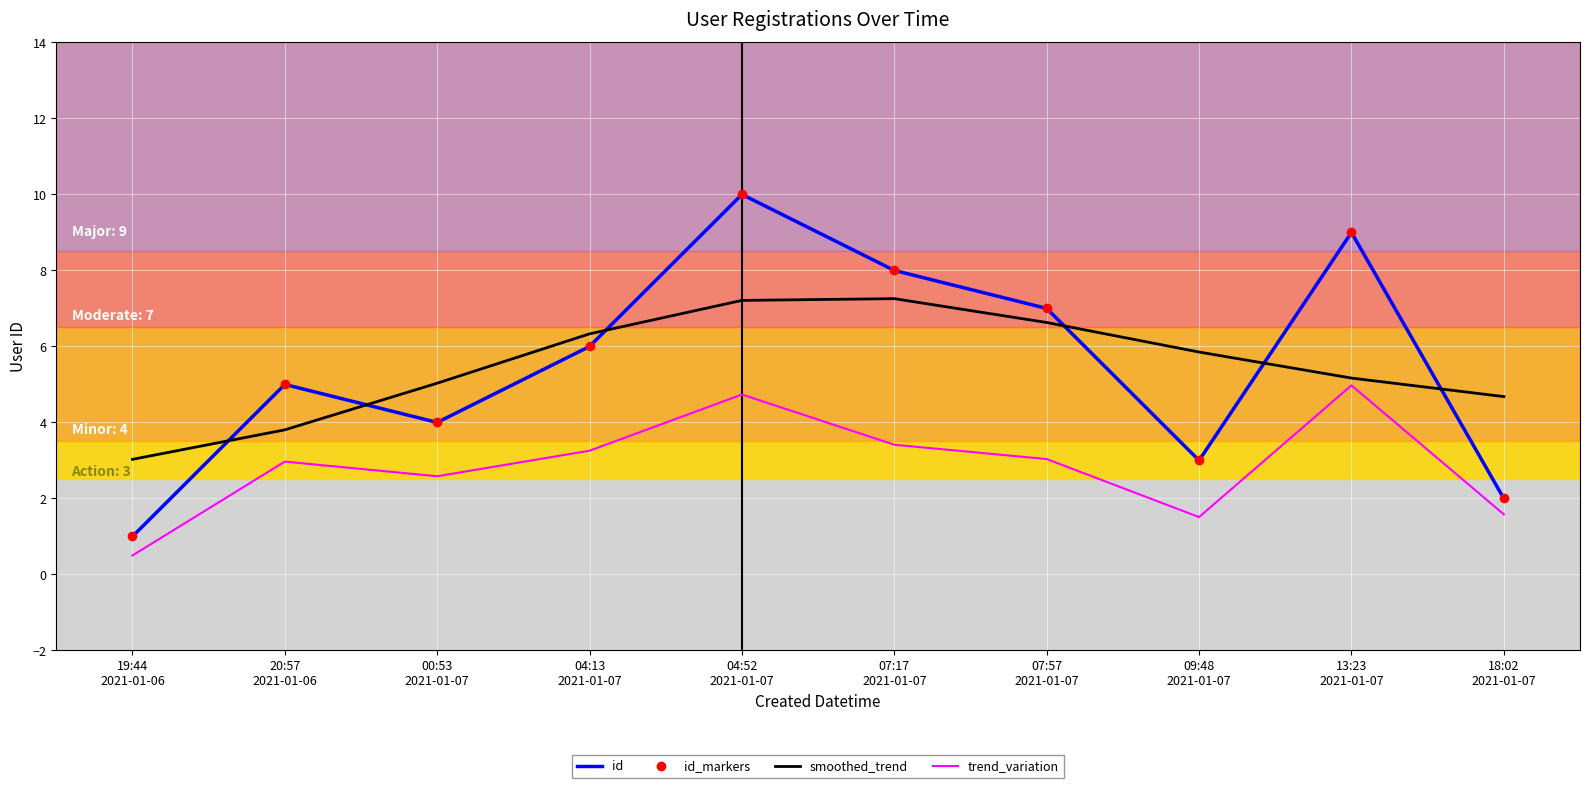

In trend_variation, how many points are lower than both neighbors (excluding endpoints)?

2